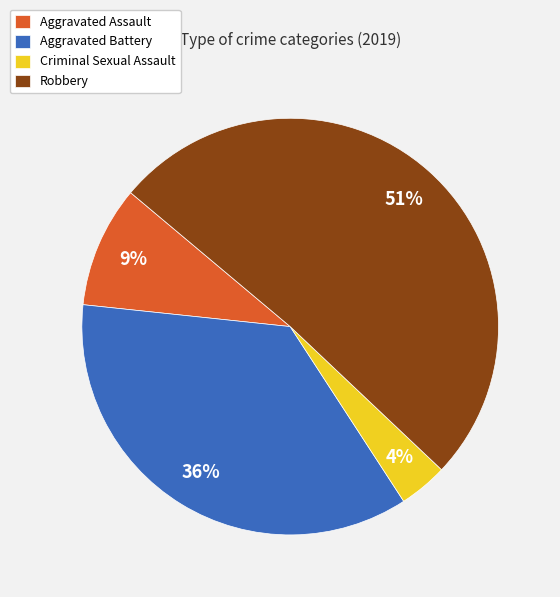

To the nearest percent, what is the difference between the largest and smallest slice percentages?

47%